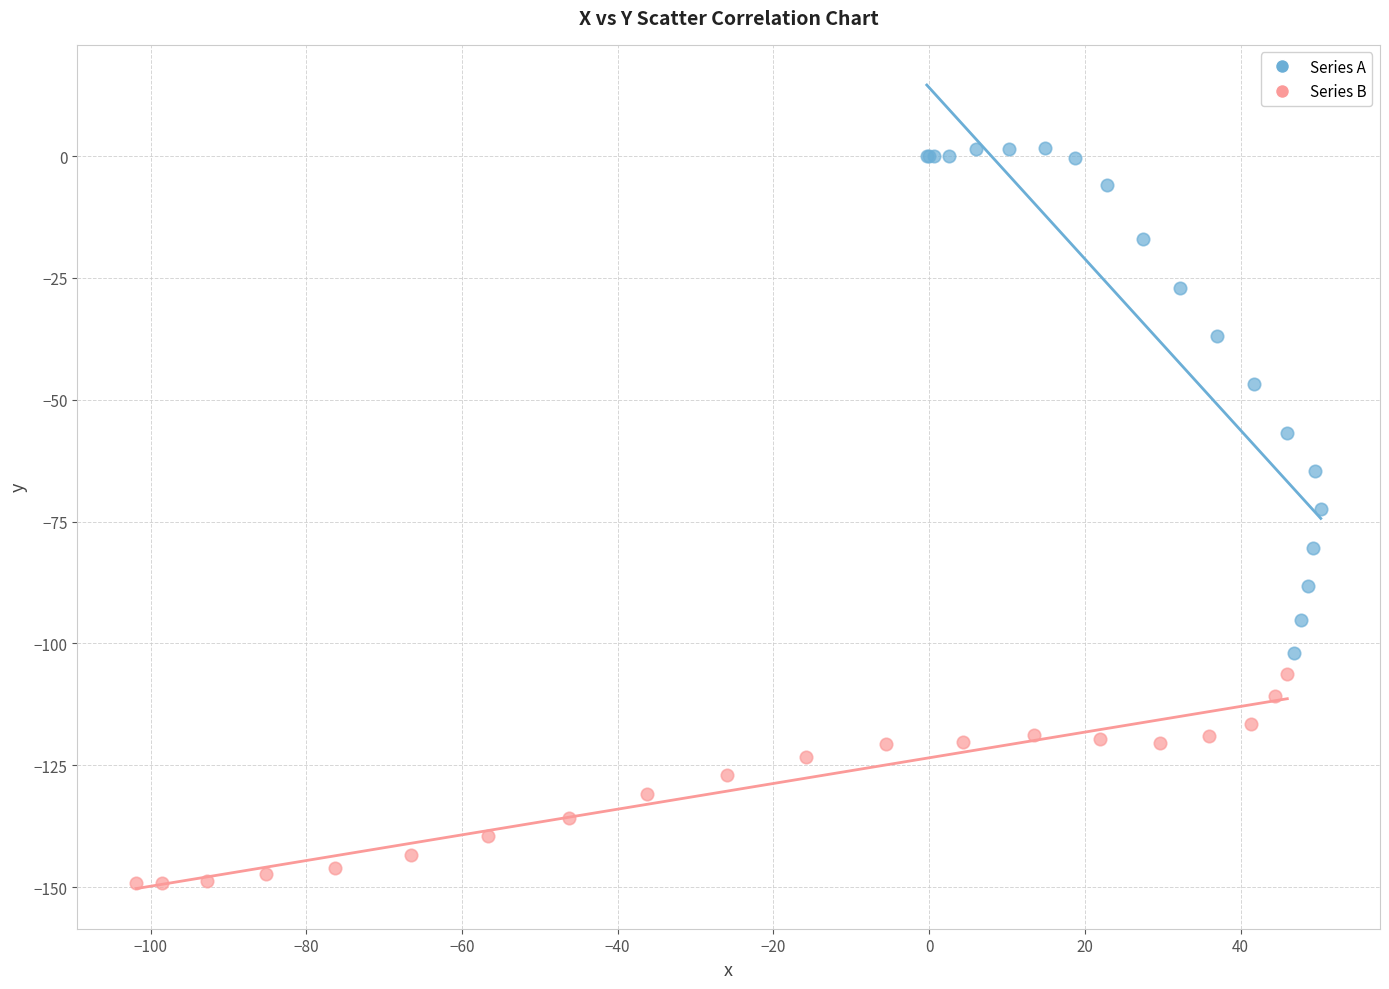

Which series has the largest Y range (max minus min)?

Series A